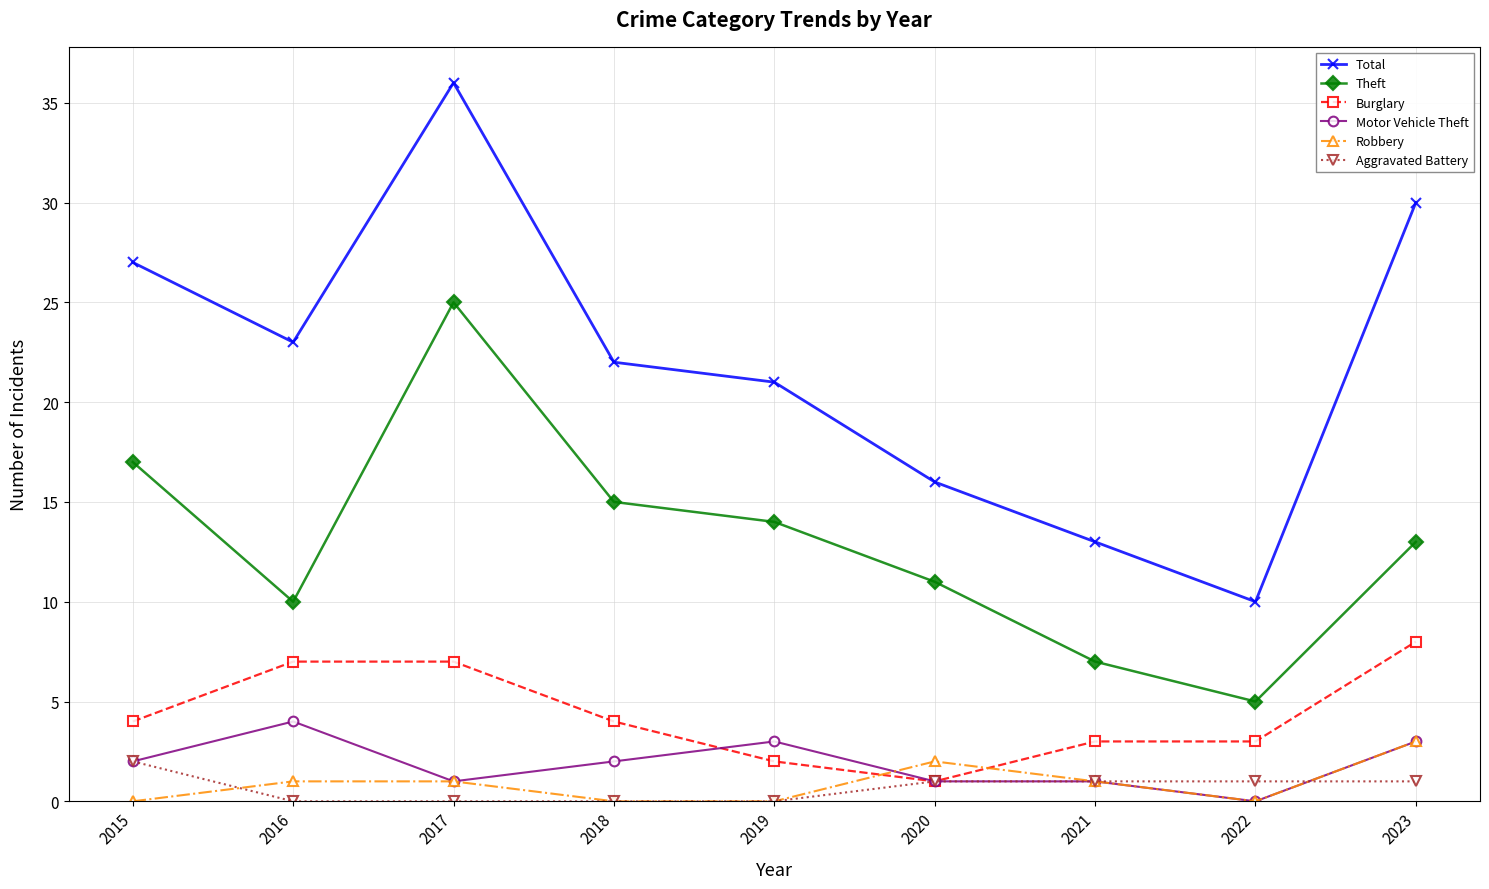

What is the difference between the highest and lowest values at 2021?

12